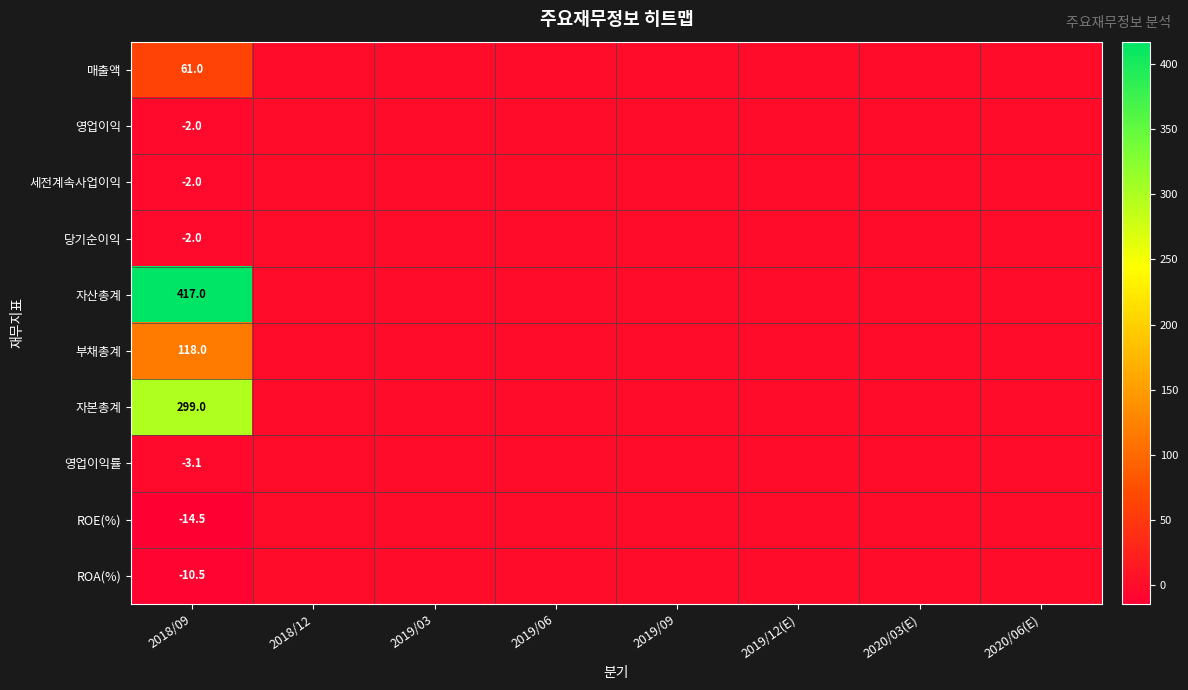

What is the total value across all series at 2018/09?

860.9